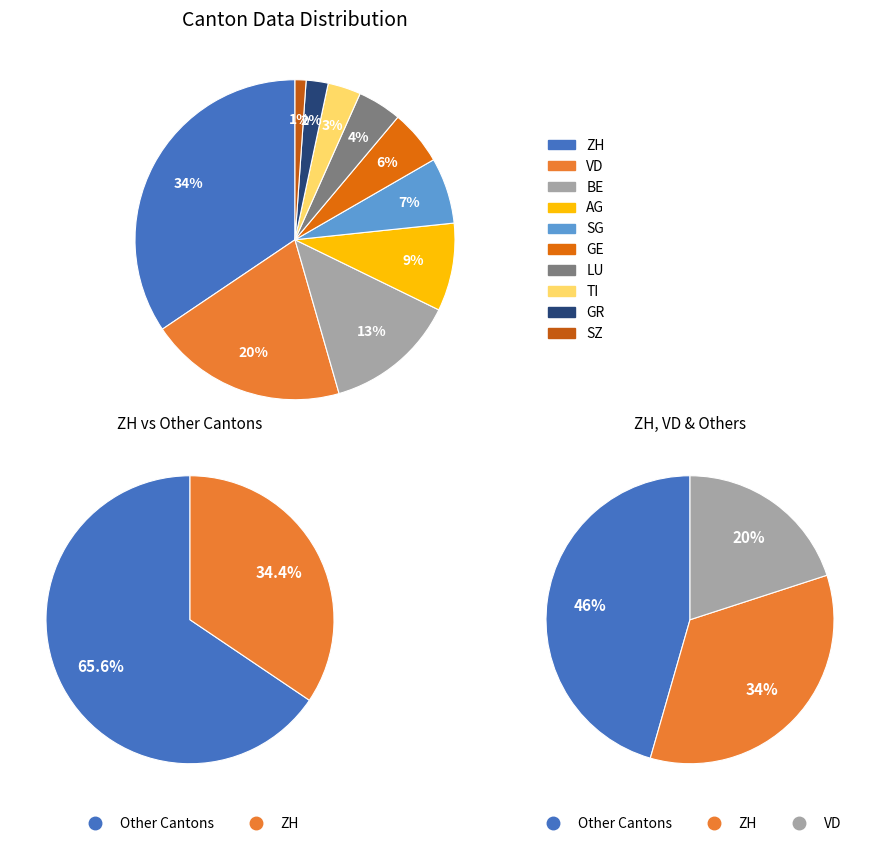

To the nearest percent, what is the difference between the TI and ZH slice percentages?

31%